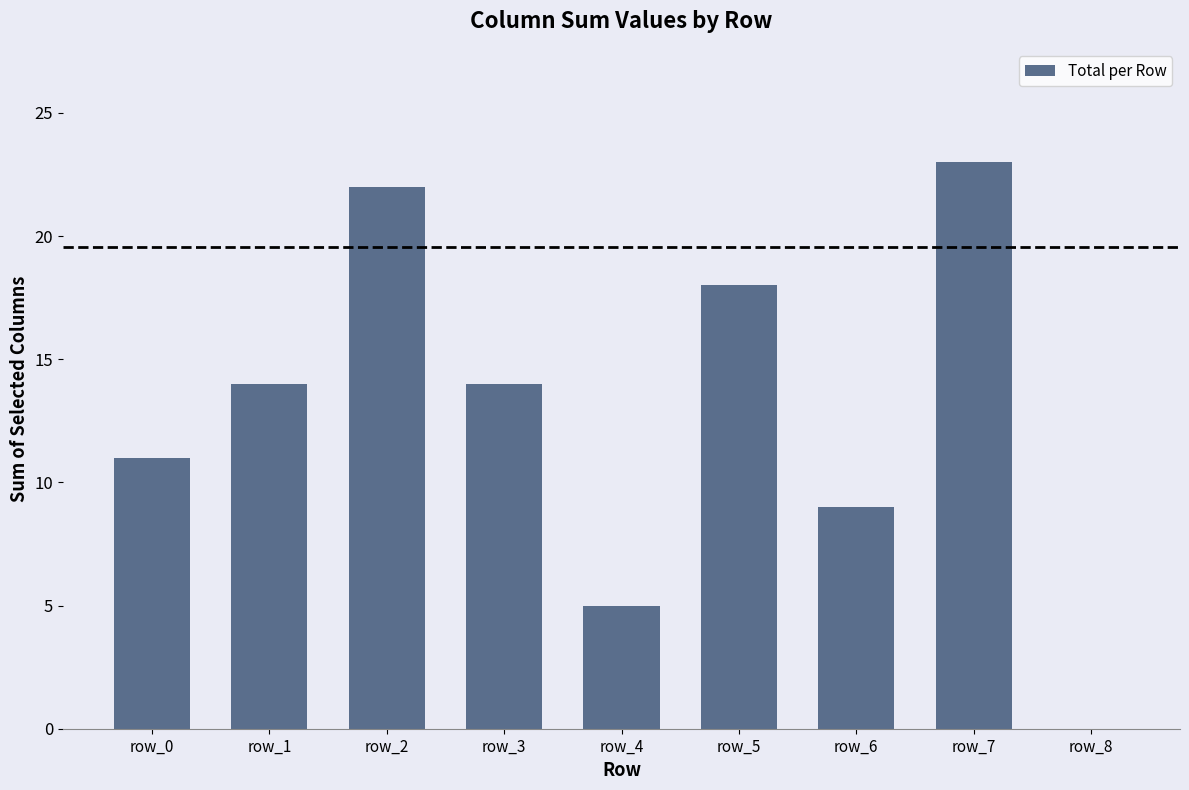

What is the approximate value at row_1?

14